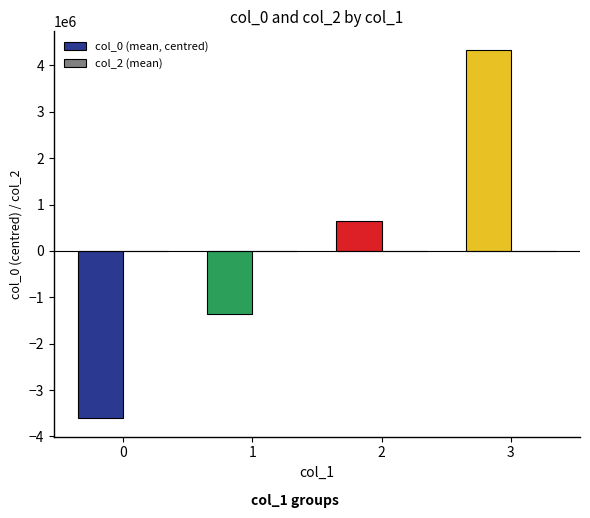

True or false: the data shows -6459658.4 at 0.

False